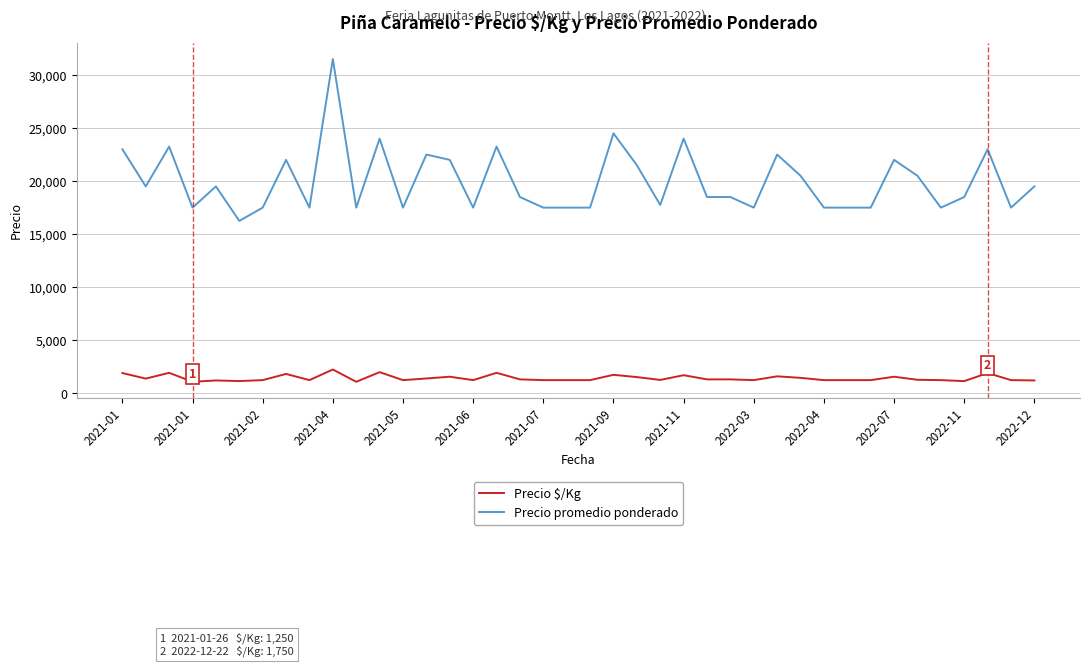

List the series in order of their overall mean, lowest first.

Precio $/Kg, Precio promedio ponderado